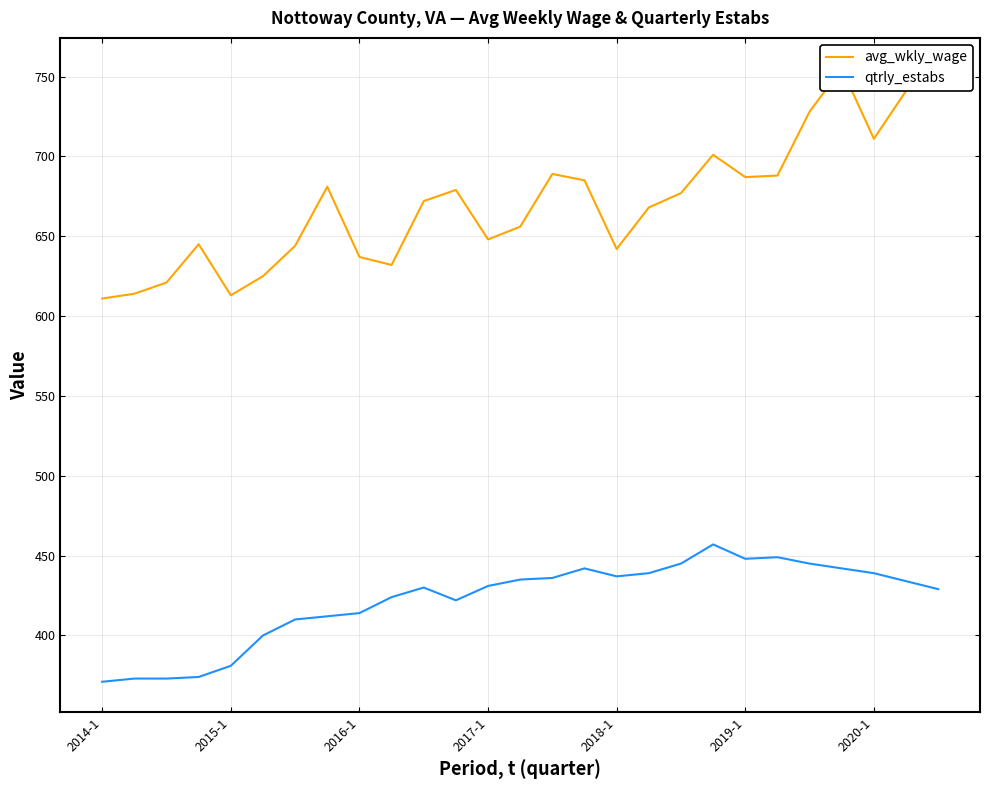

At 11, list the series in order from largest to smallest.

avg_wkly_wage, qtrly_estabs